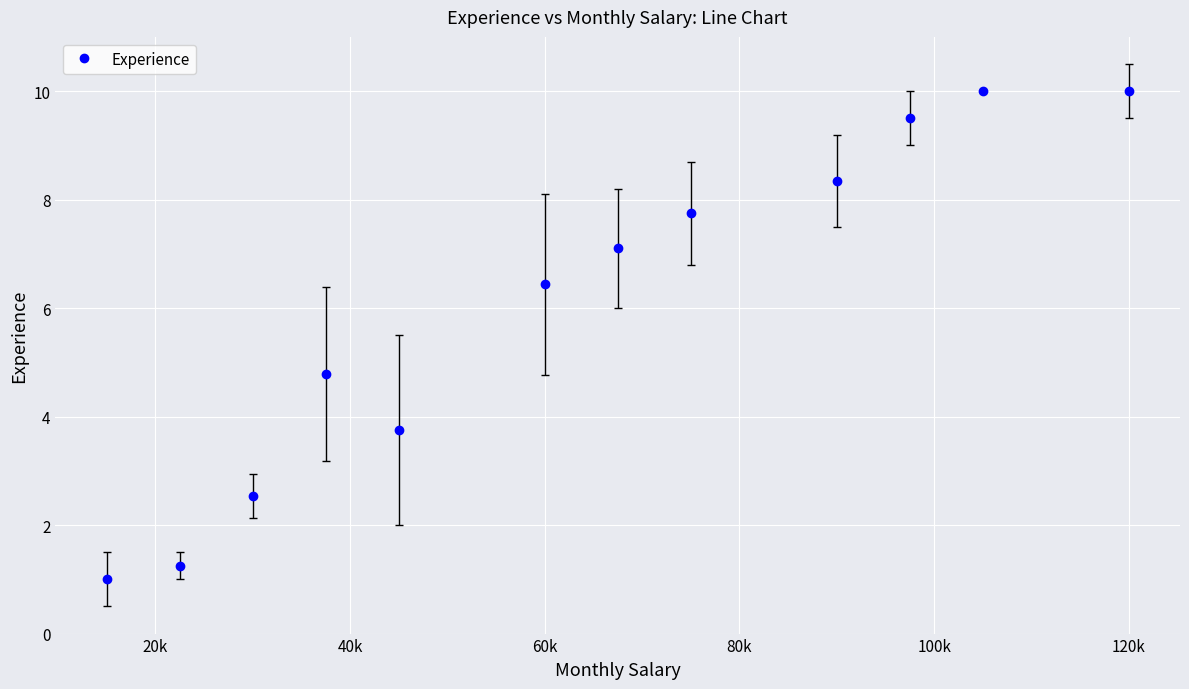

How many lines are shown in the chart?

1